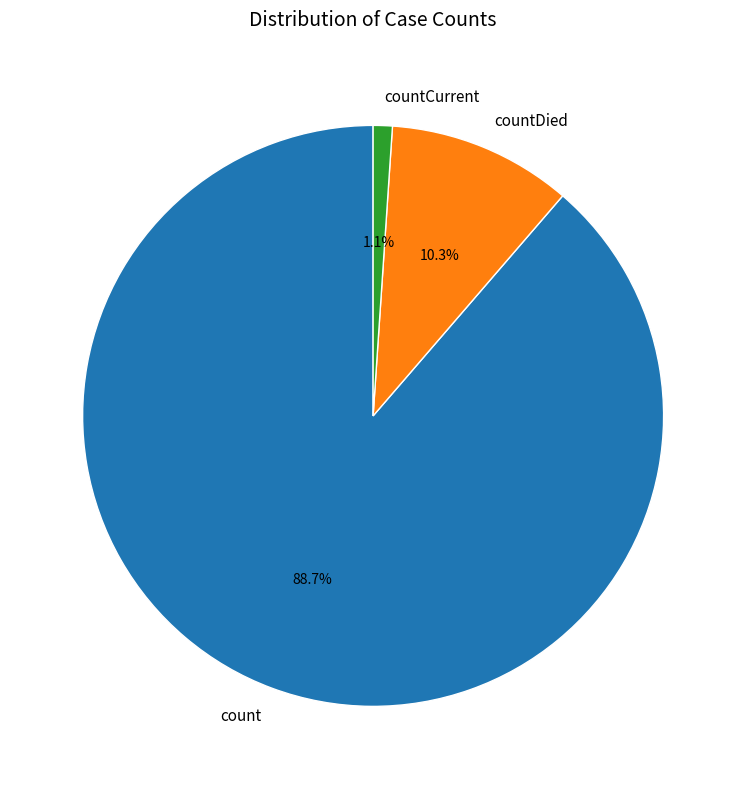

Is it true that count is 74% of the pie?

False